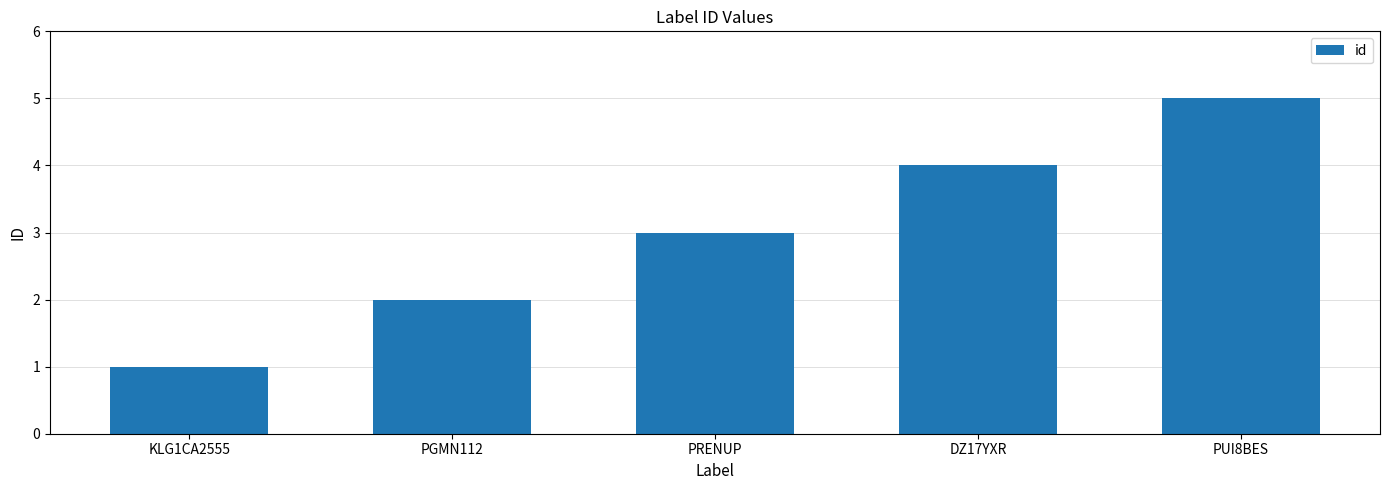

What value does the data have at PUI8BES?

5